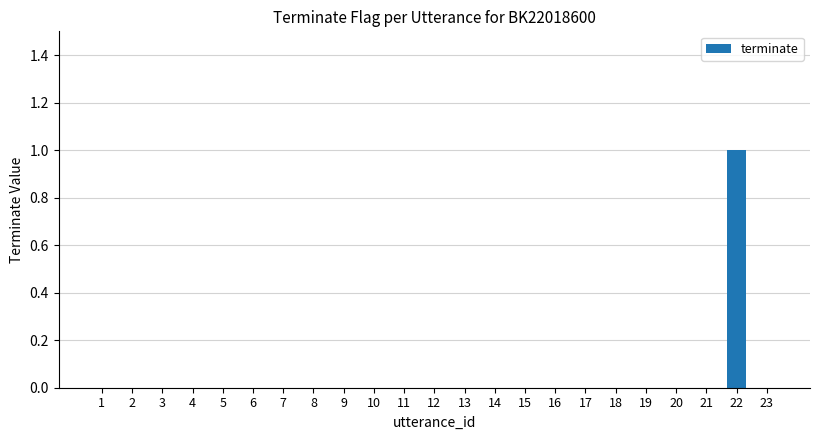

What is the sum of all values?

1